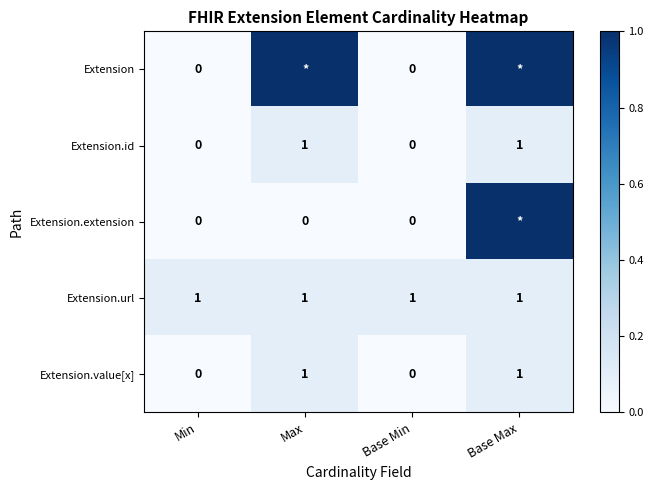

At which category does the chart reach its peak across all series?

Max